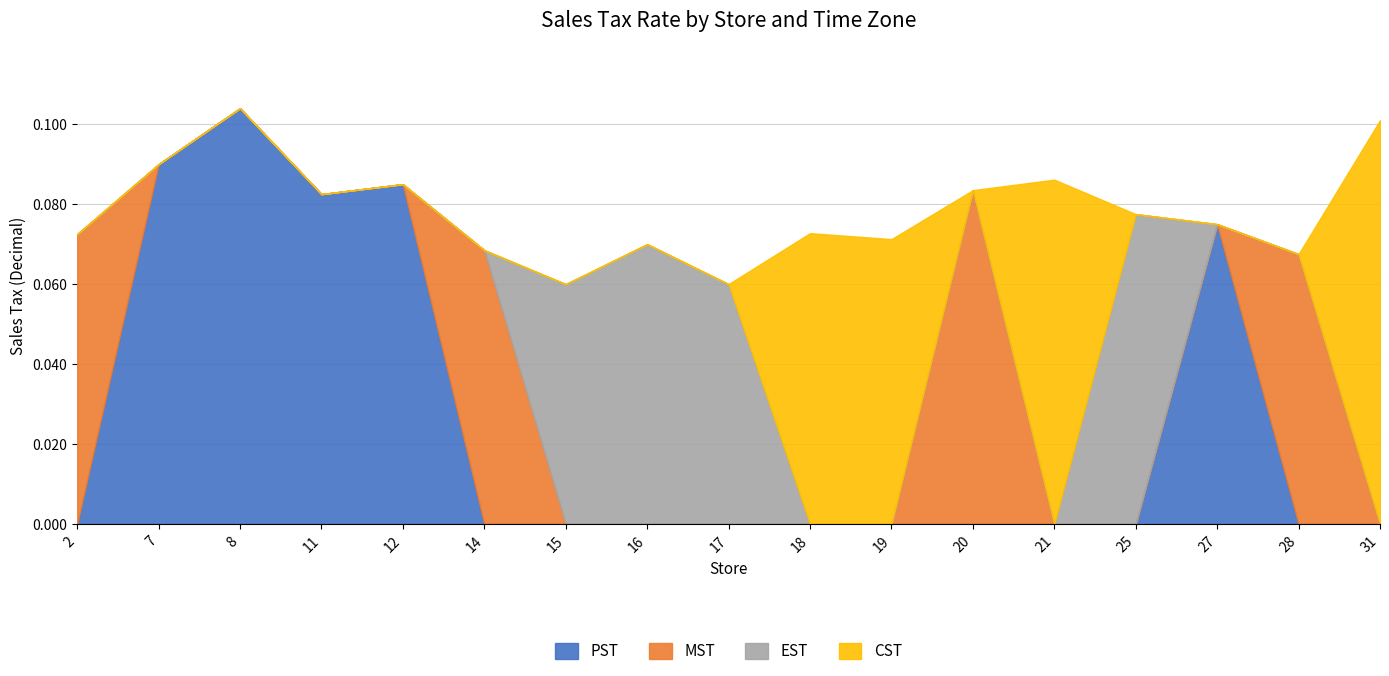

After their last crossing, which series has the higher values: MST or PST?

MST